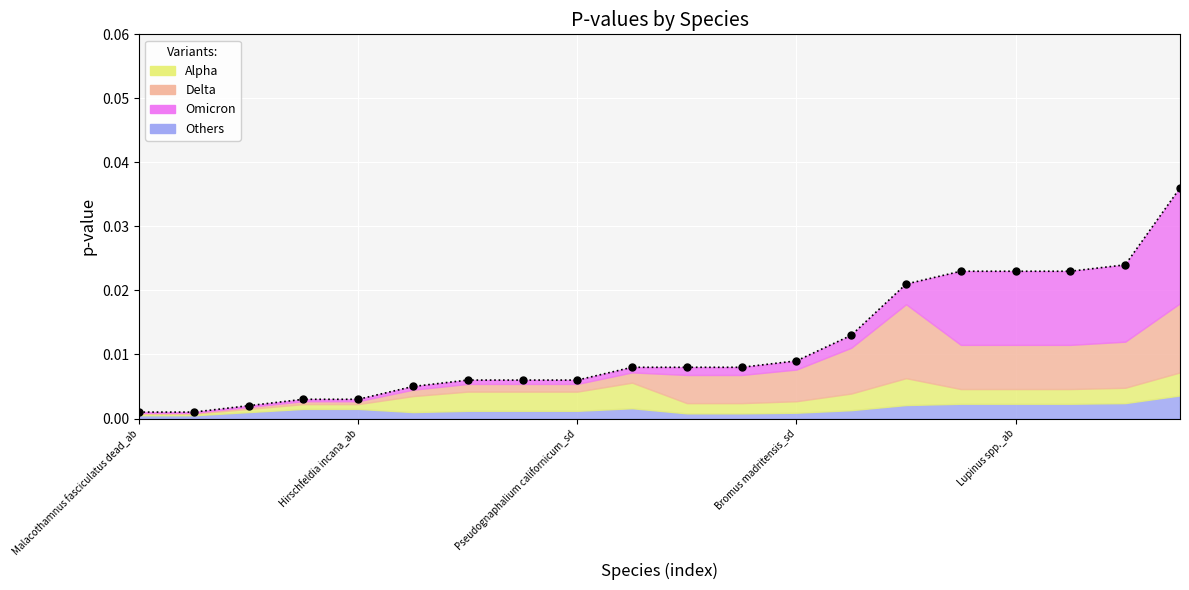

What is the label of the 16th point from the left?

Calochortus clavatus_sd